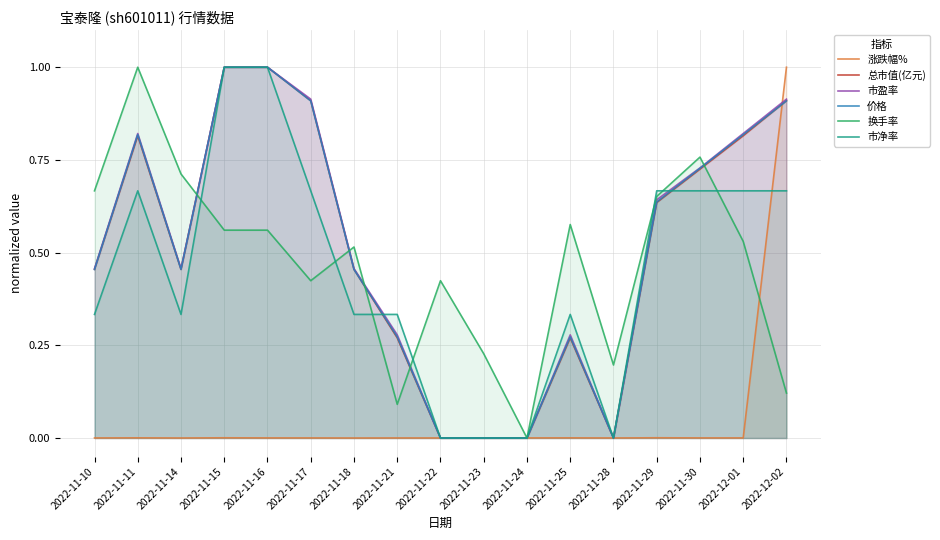

What is the sum of all 涨跌幅% values?

1.0